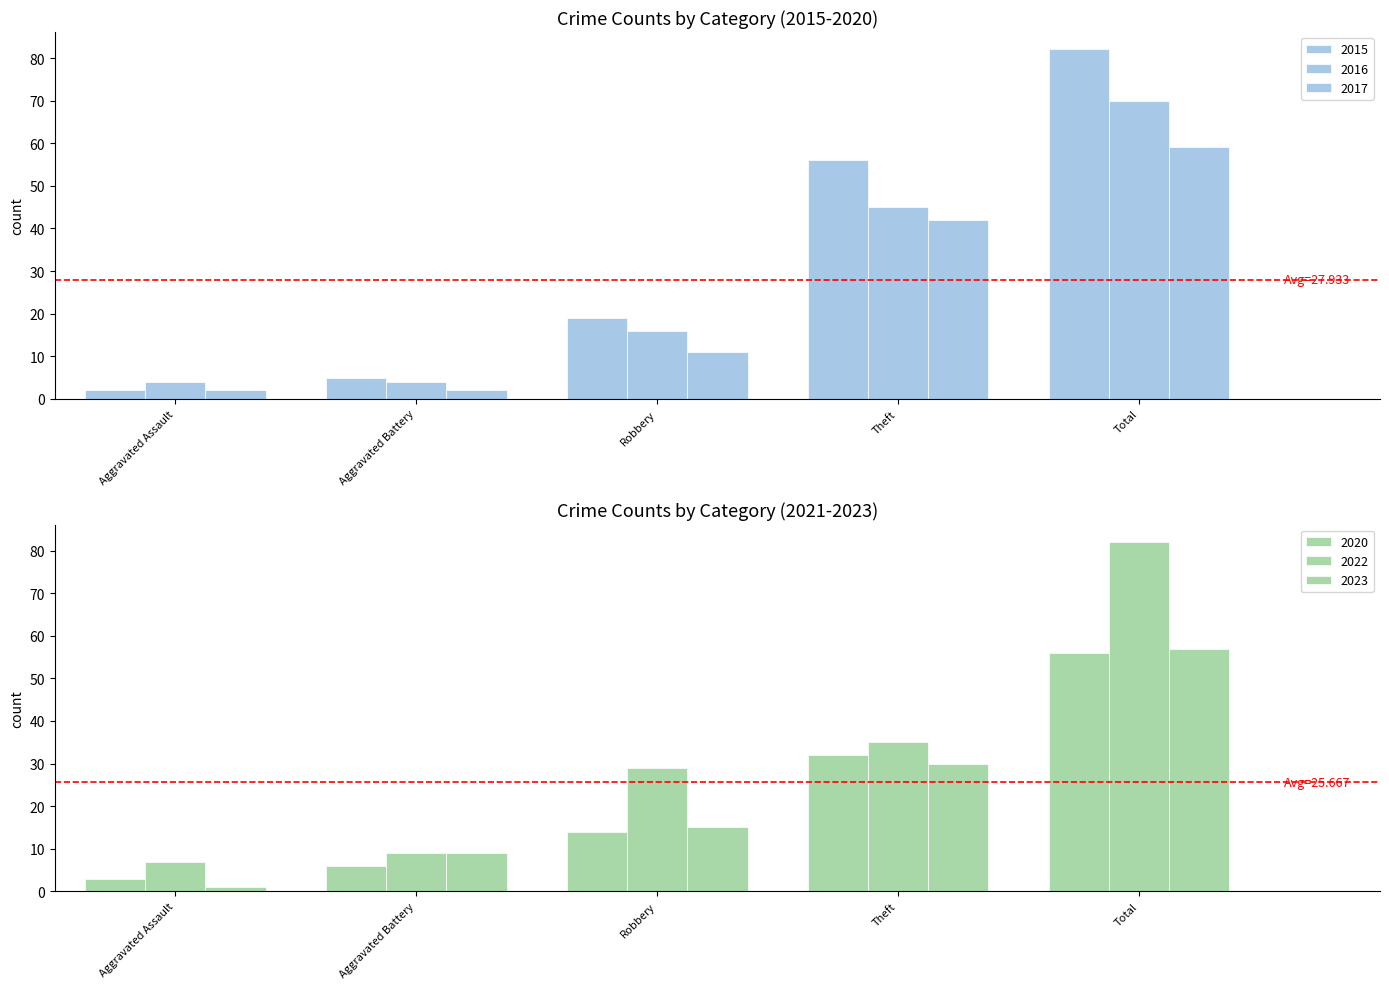

Is it true that 2015 equals 56 at Theft?

True